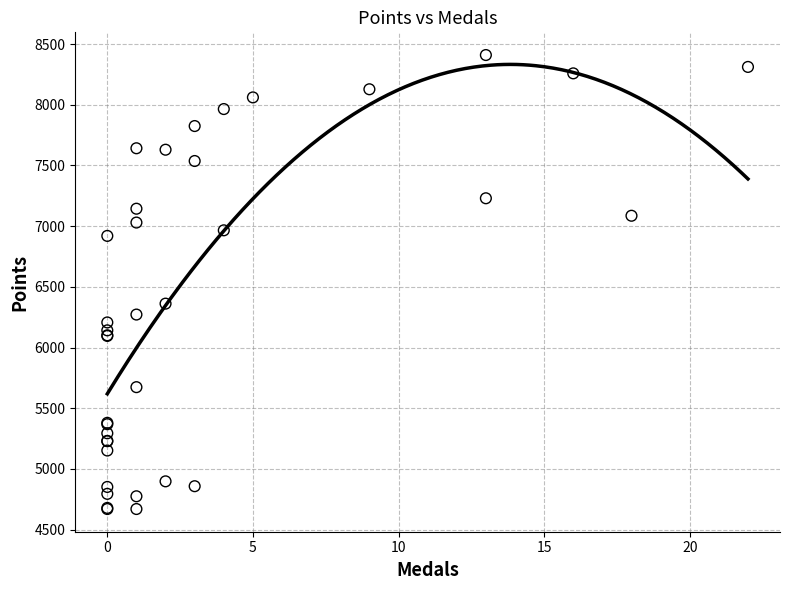

What Y value in the scatter plot is closest to 6540?

6362